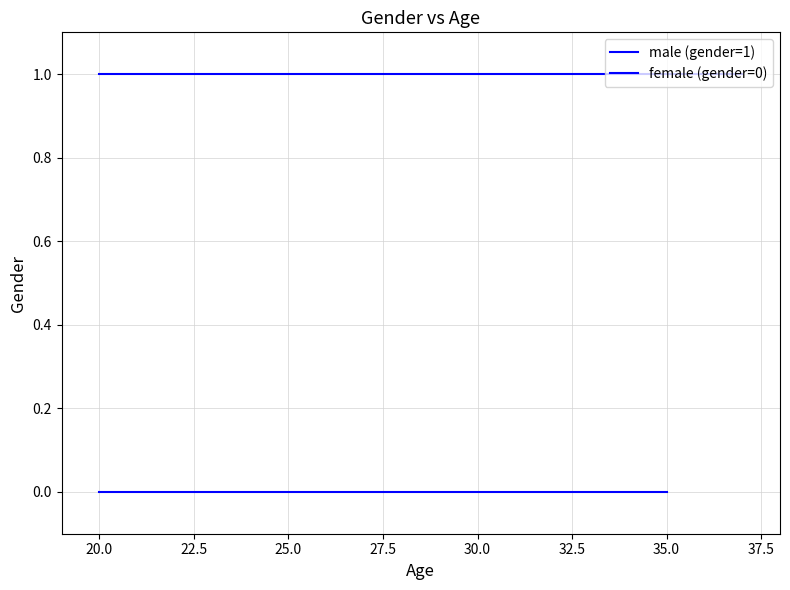

What is the label of the 4th point from the left?

25.0